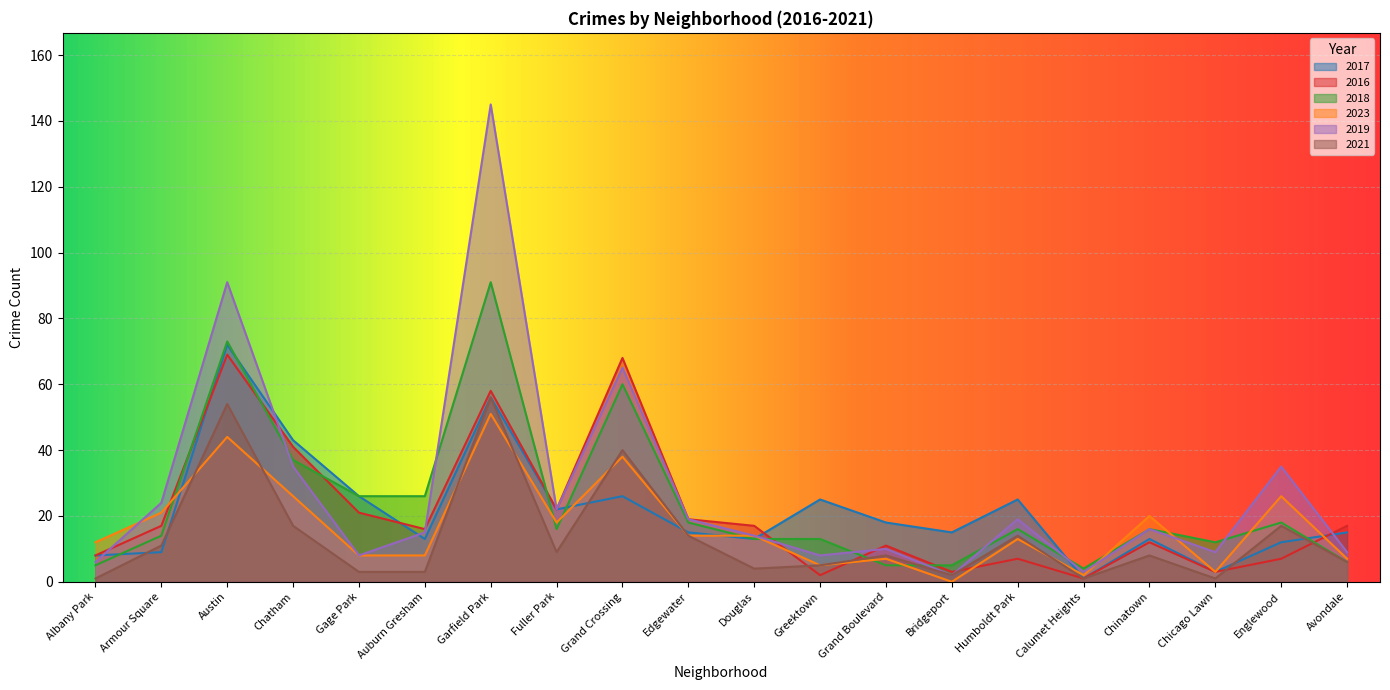

What is the maximum value shown in the chart?

145